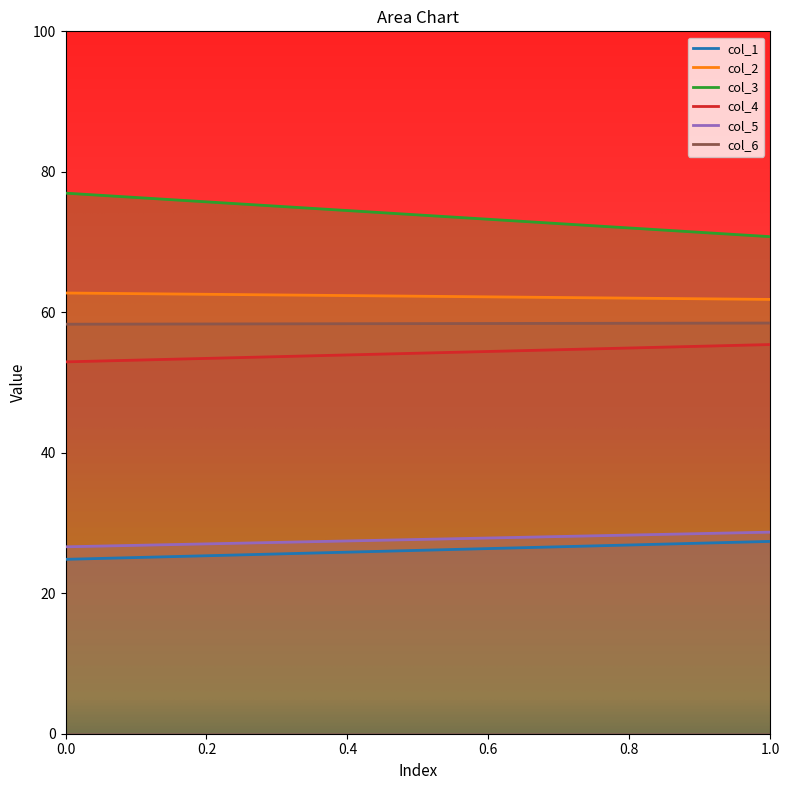

What is the sum of the col_4 values at 0 and 1?

108.4